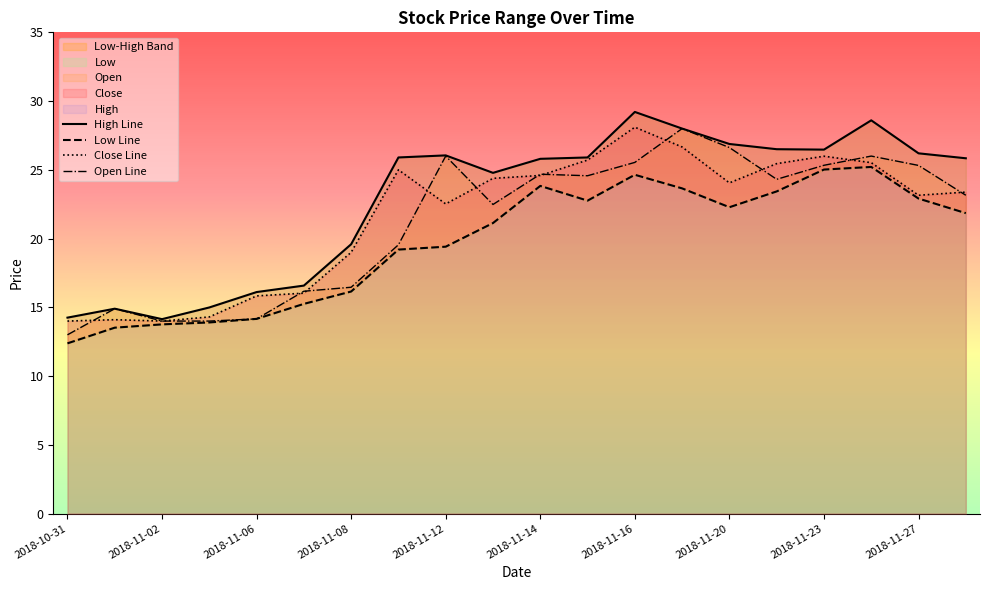

Which series has the largest total across all categories?

High Line